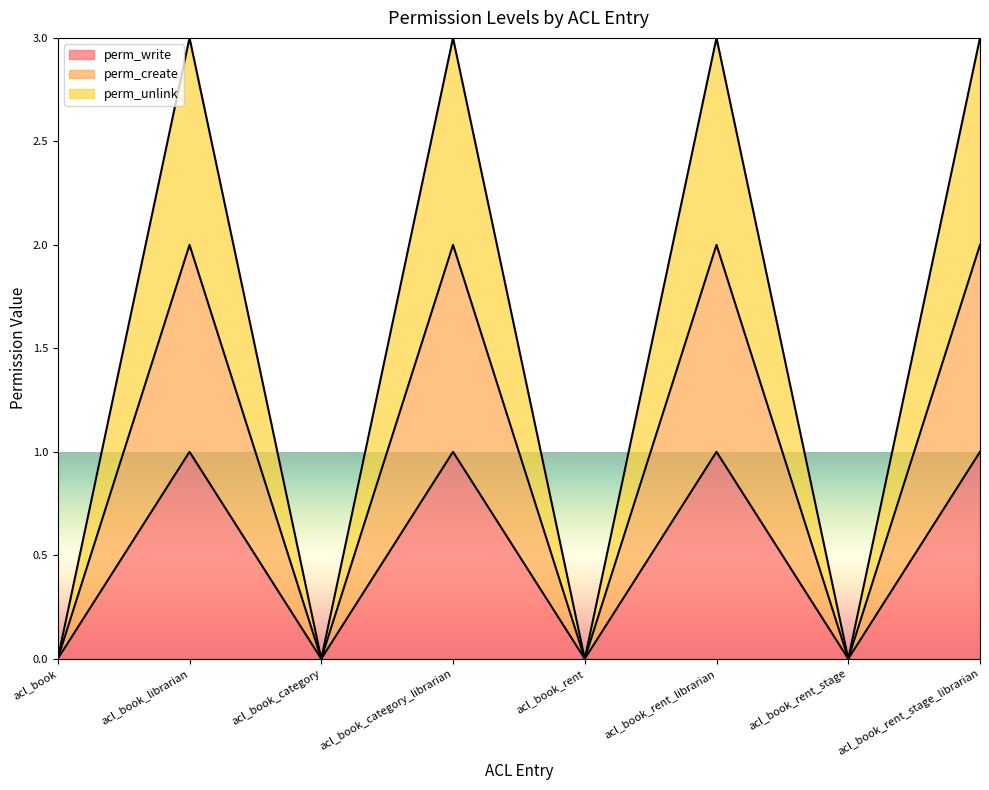

What is the sum of the perm_write values at acl_book_rent_stage and acl_book_rent_librarian?

1